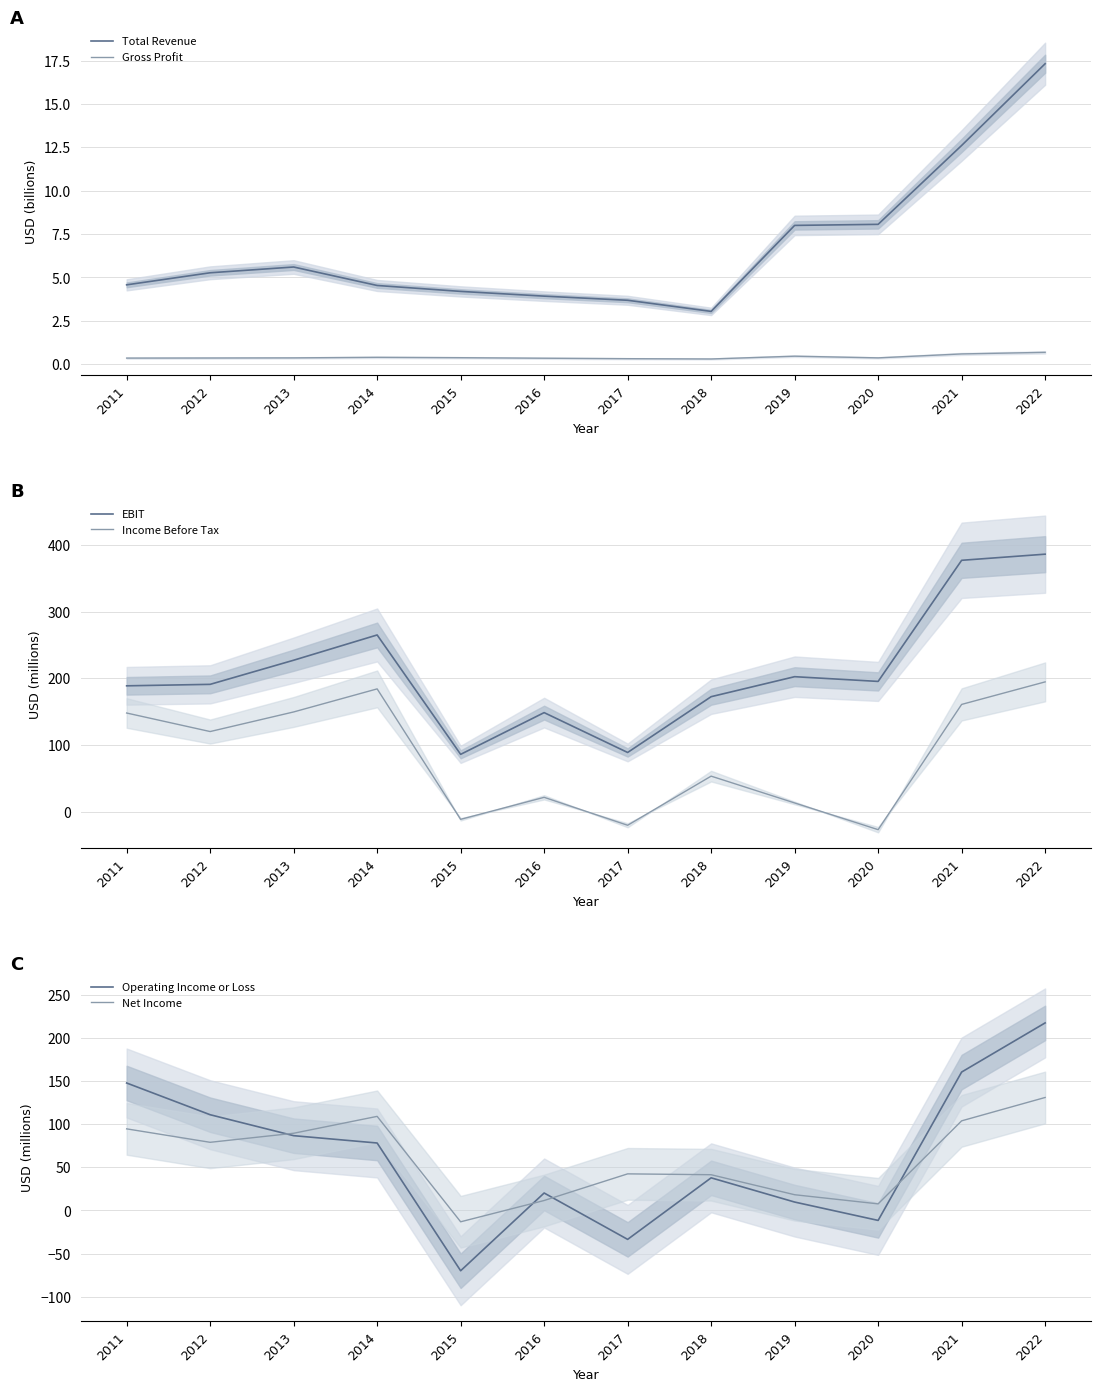

Reading left to right, what are all the values shown in this chart?

Total Revenue: 2011=4.6	2012=5.3	2013=5.6	2014=4.5	2015=4.2	2016=3.9	2017=3.7	2018=3.0	2019=8.0	2020=8.1	2021=12.6	2022=17.3
Gross Profit: 2011=0.4	2012=0.4	2013=0.4	2014=0.4	2015=0.4	2016=0.3	2017=0.3	2018=0.3	2019=0.5	2020=0.4	2021=0.6	2022=0.7
EBIT: 2011=188.7	2012=190.9	2013=227.1	2014=265.0	2015=85.9	2016=148.5	2017=88.7	2018=172.4	2019=202.4	2020=195.3	2021=377.0	2022=386.2
Income Before Tax: 2011=147.9	2012=120.1	2013=149.5	2014=184.1	2015=-11.6	2016=21.4	2017=-20.5	2018=53.2	2019=13.0	2020=-27.1	2021=160.8	2022=194.6
Operating Income or Loss: 2011=147.9	2012=111.1	2013=86.8	2014=78.3	2015=-69.9	2016=20.3	2017=-33.5	2018=37.9	2019=9.8	2020=-11.5	2021=160.6	2022=217.6
Net Income: 2011=94.7	2012=79.1	2013=89.6	2014=109.2	2015=-13.1	2016=11.6	2017=42.5	2018=41.5	2019=18.3	2020=7.7	2021=104.0	2022=131.1